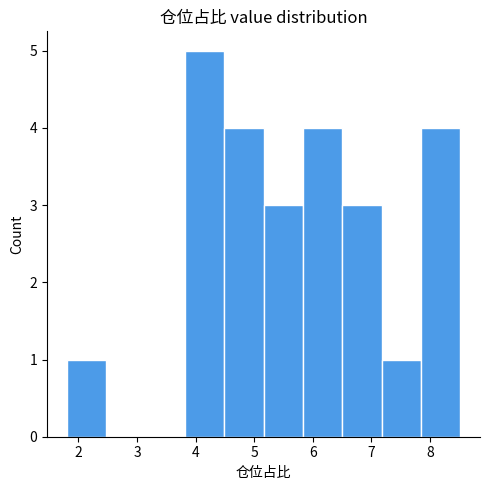

Over which range of the x-axis is the bar tallest?

3.8 to 4.5